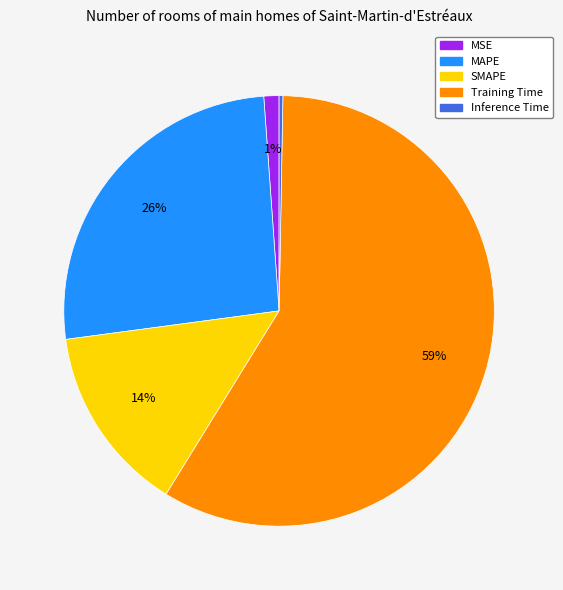

The Inference Time slice represents 0% of the pie. True or false?

True